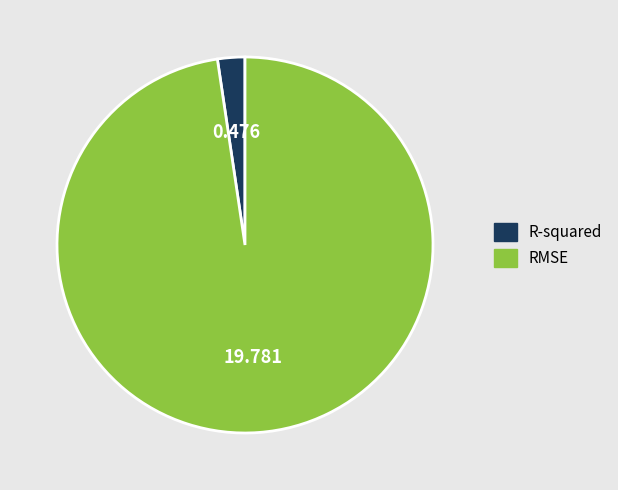

Which has a higher value, R-squared or RMSE?

RMSE